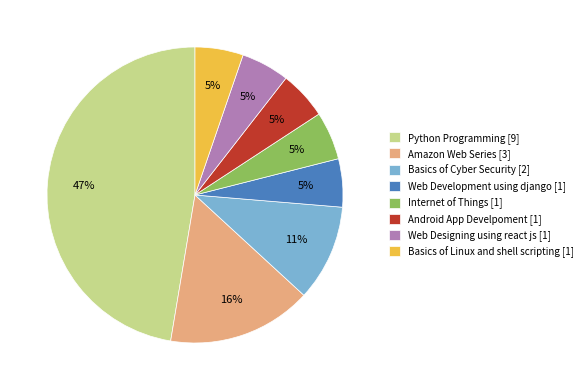

How many slices are in this pie chart?

8